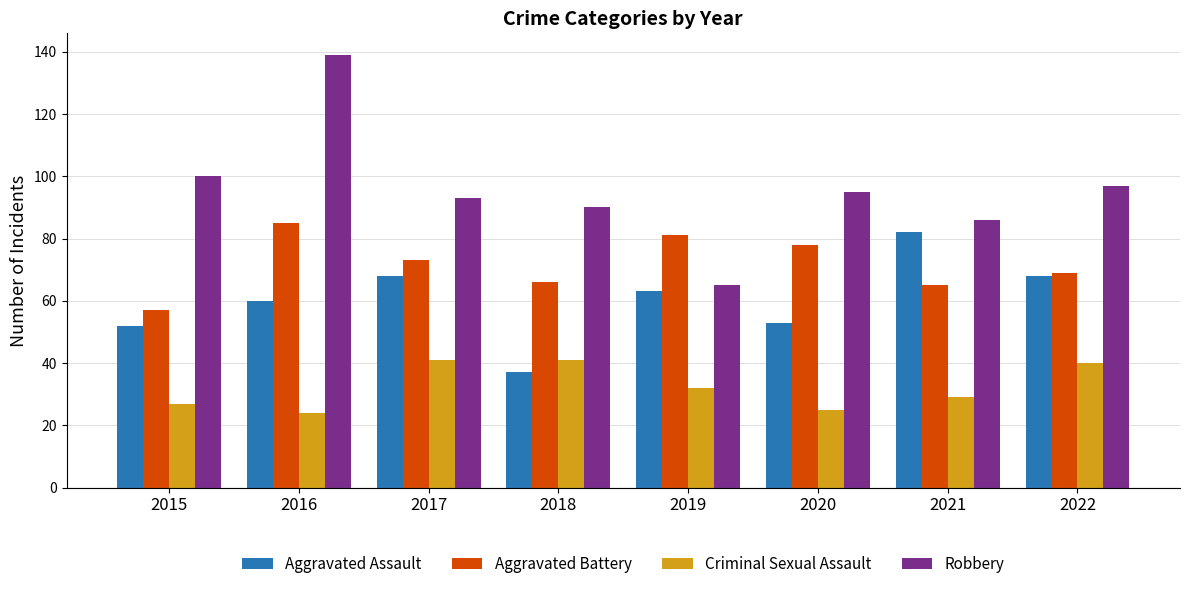

Reading right to left, what are all the values shown in this chart?

Aggravated Assault: 68	82	53	63	37	68	60	52
Aggravated Battery: 69	65	78	81	66	73	85	57
Criminal Sexual Assault: 40	29	25	32	41	41	24	27
Robbery: 97	86	95	65	90	93	139	100